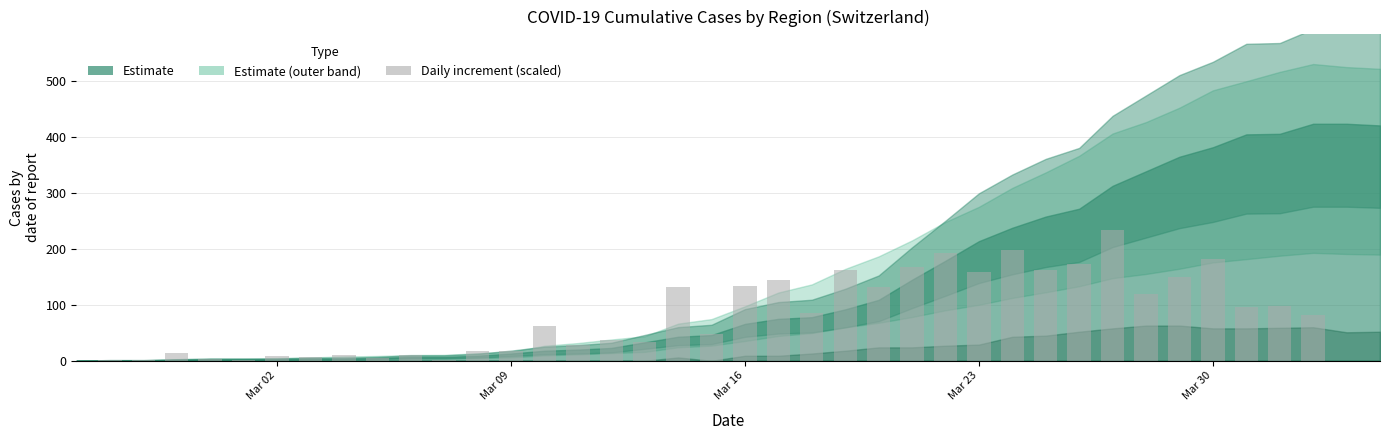

What is the sum of all values?

3108.9